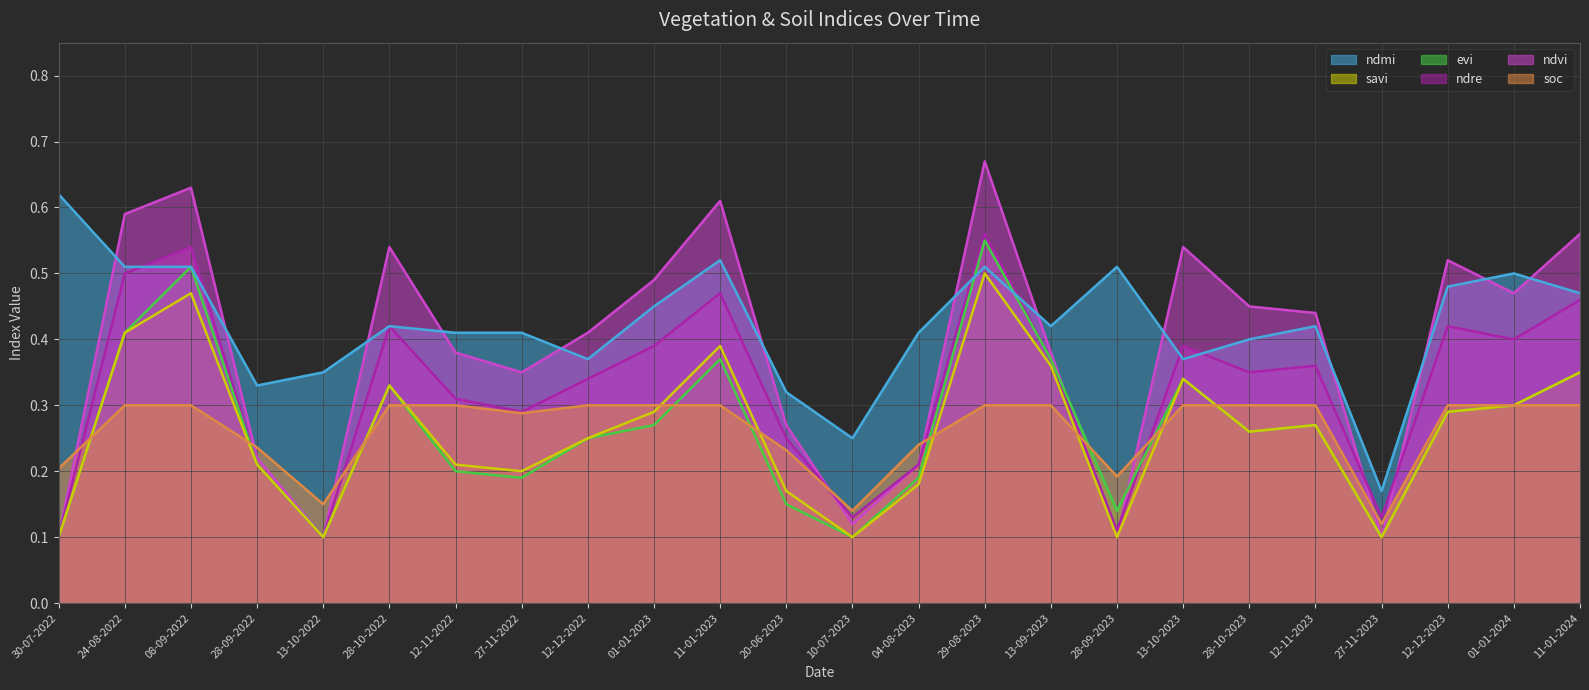

After their last crossing, which series has the higher values: ndre or evi?

ndre